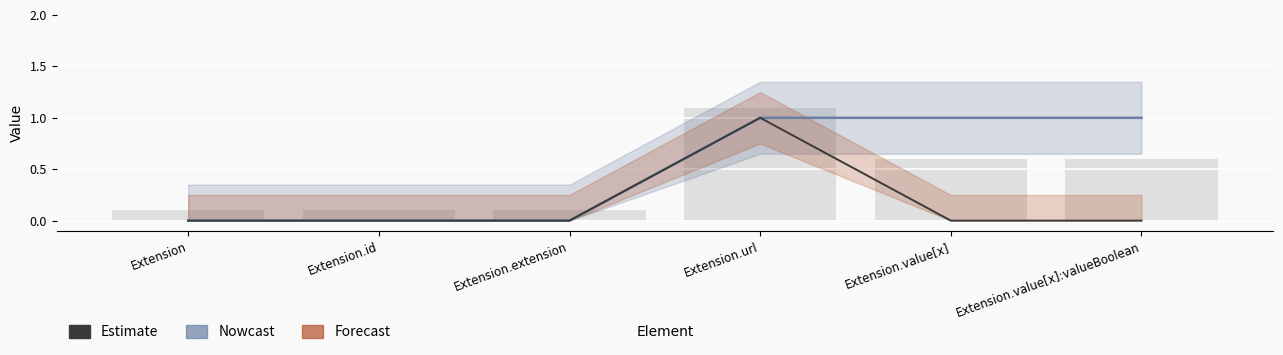

What is the sum of the Min values at Extension.url and Extension.id?

1